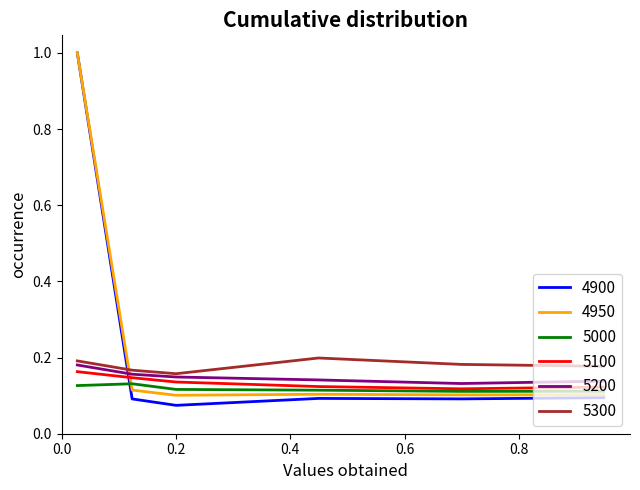

True or false: 5300 and 5000 cross at least once.

False